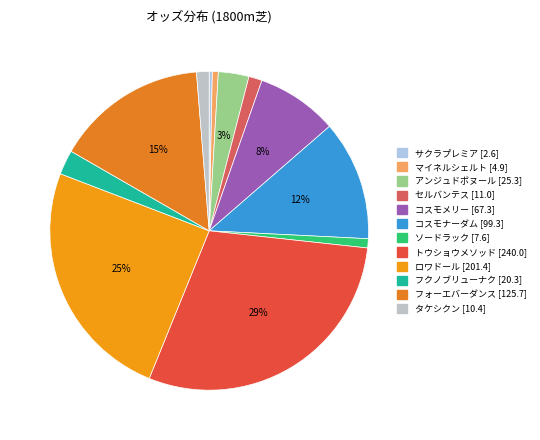

Rank the categories by value from lowest to highest.

サクラプレミア [2.6], マイネルシェルト [4.9], ソードラック [7.6], タケシクン [10.4], セルバンテス [11.0], フクノブリューナク [20.3], アンジュドボヌール [25.3], コスモメリー [67.3], コスモナーダム [99.3], フォーエバーダンス [125.7], ロワドール [201.4], トウショウメソッド [240.0]